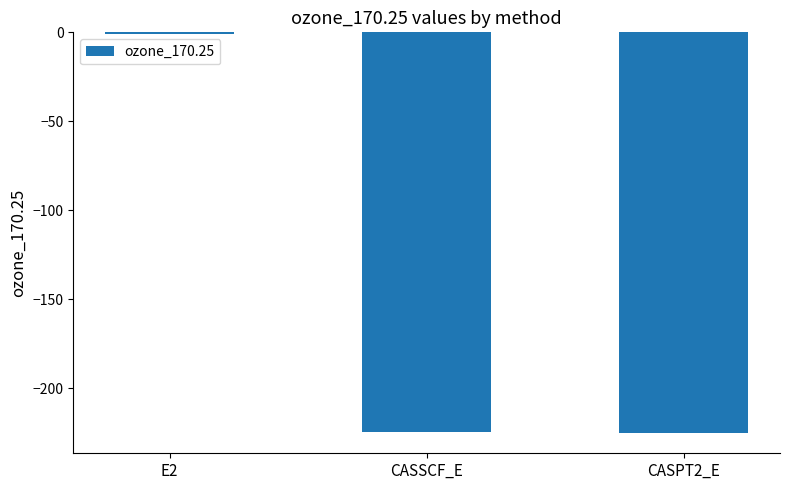

True or false: the data shows -225.2 at CASPT2_E.

True